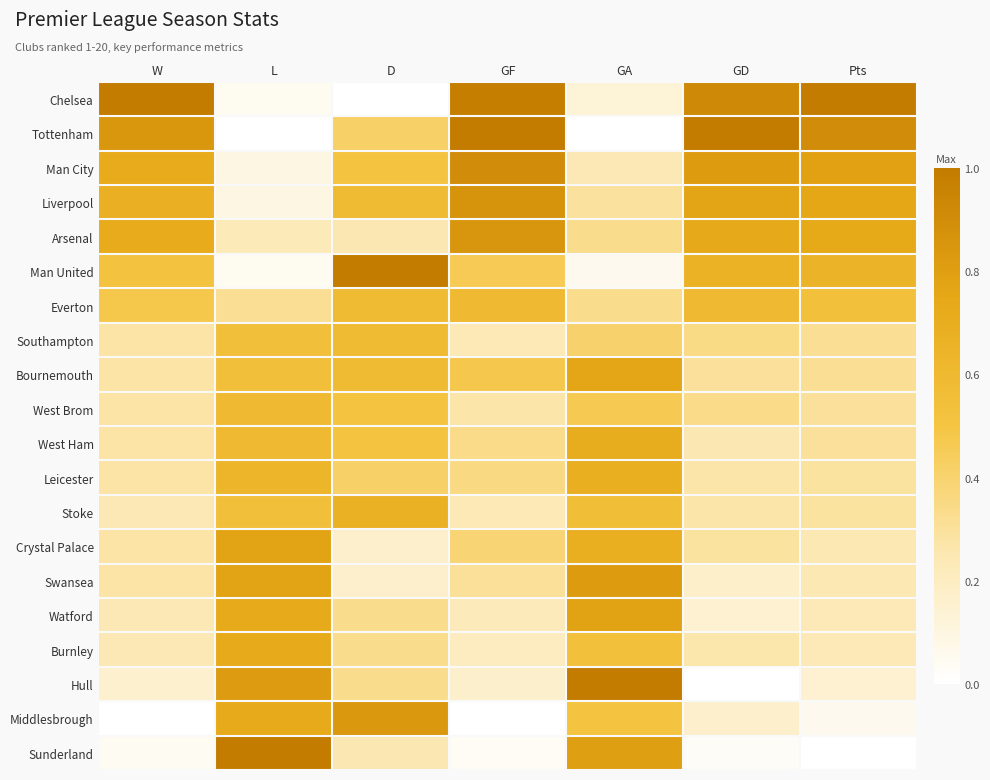

List the series in order of their peak value, highest first.

Chelsea, Tottenham, Man United, Hull, Sunderland, Man City, Liverpool, Arsenal, Middlesbrough, Swansea, Watford, Crystal Palace, Bournemouth, Burnley, West Ham, Leicester, Stoke, Everton, West Brom, Southampton